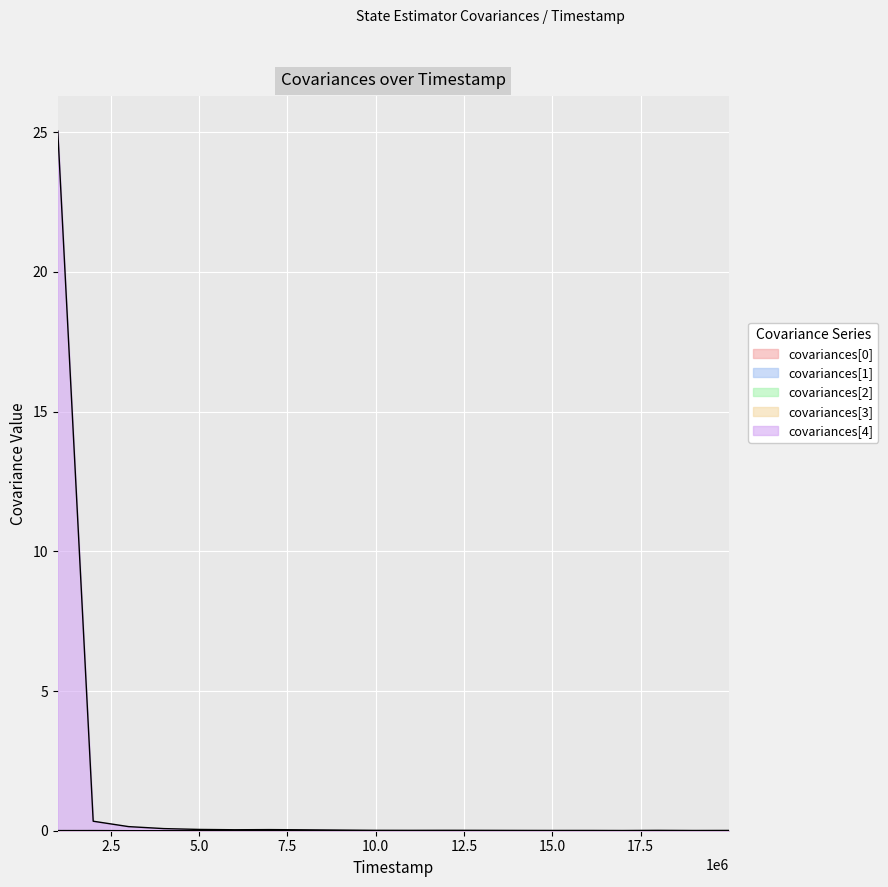

Which series has the largest range (max minus min)?

covariances[4]